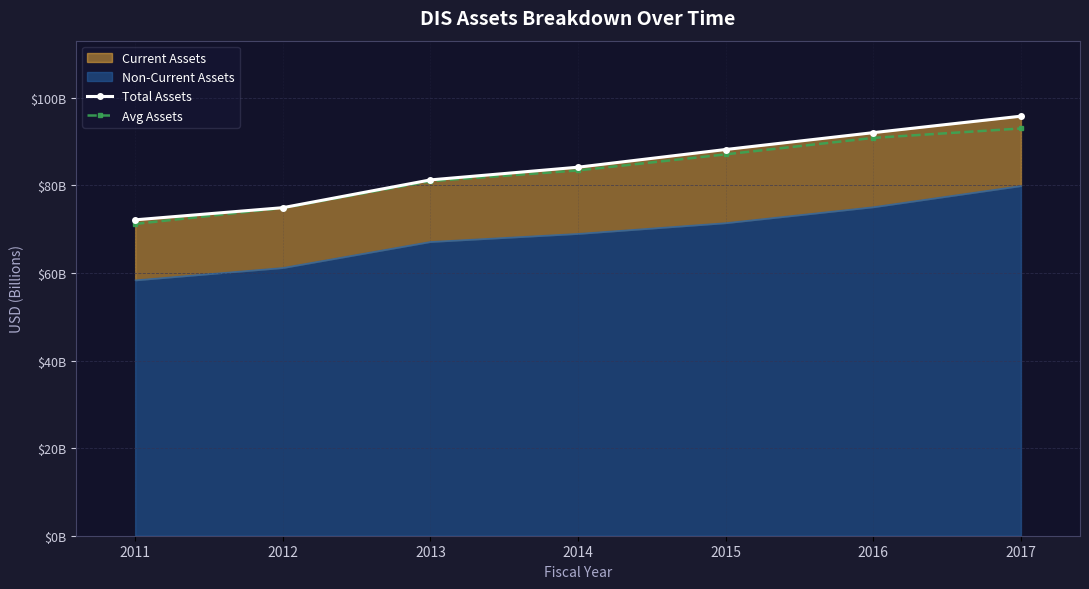

What is the sum of the Total Assets values at 2016 and 2011?

164.2